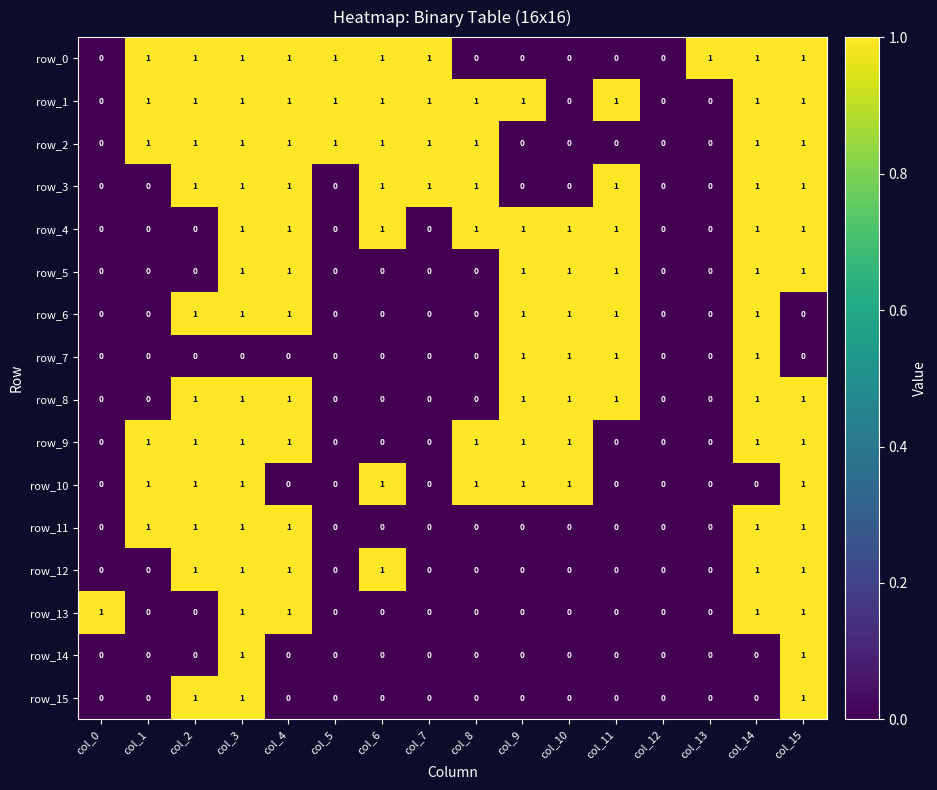

What is the total value across all series at col_6?

7